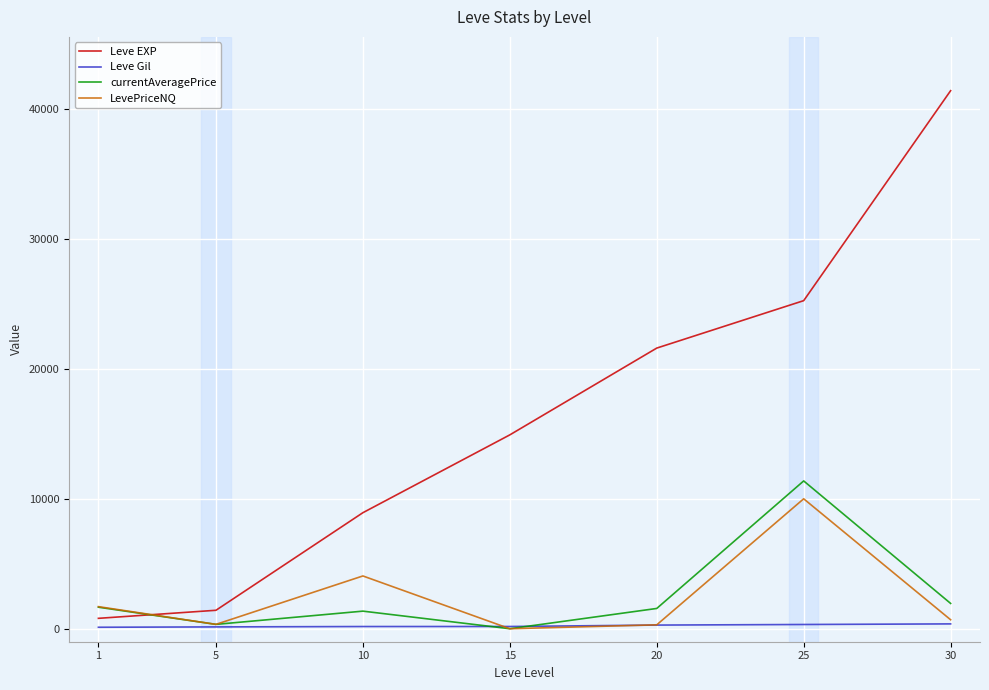

True or false: Leve EXP and currentAveragePrice cross at least once.

True